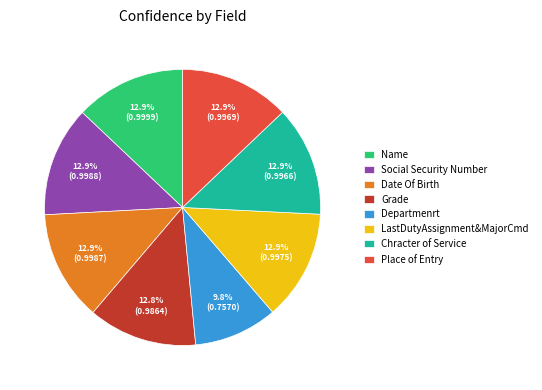

True or false: LastDutyAssignment&MajorCmd accounts for 3% of the total.

False